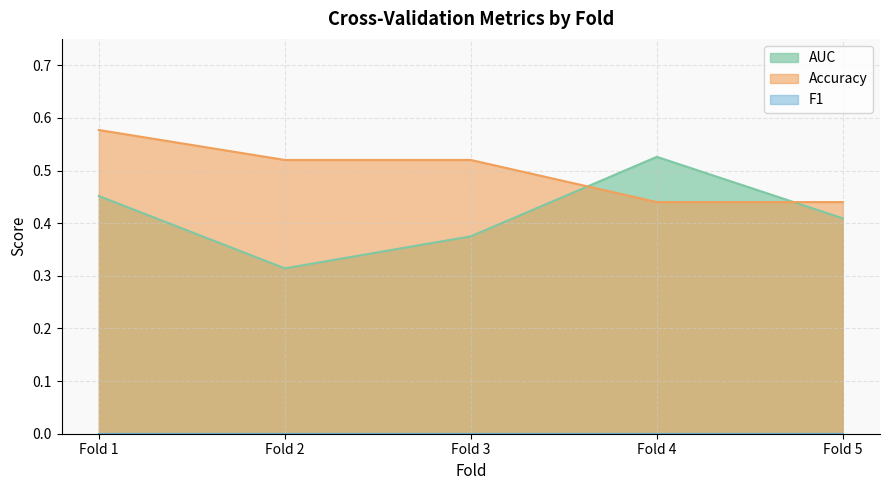

What is the total value across all series at Fold 2?

0.8